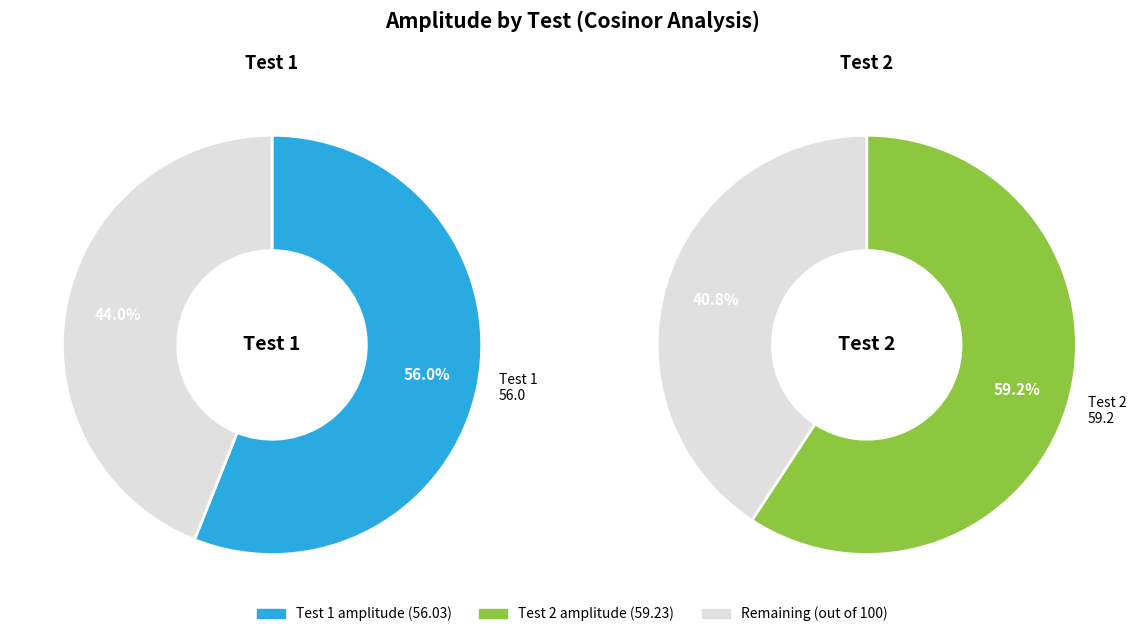

True or false: 1 accounts for 43% of the total.

False